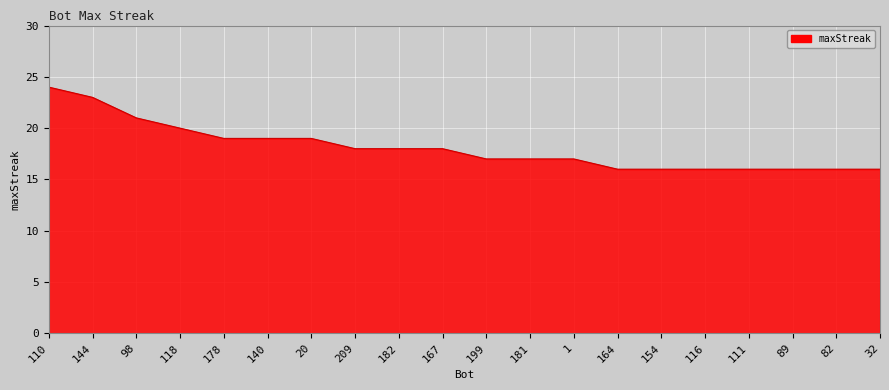

Between 199 and 144, which is larger?

144